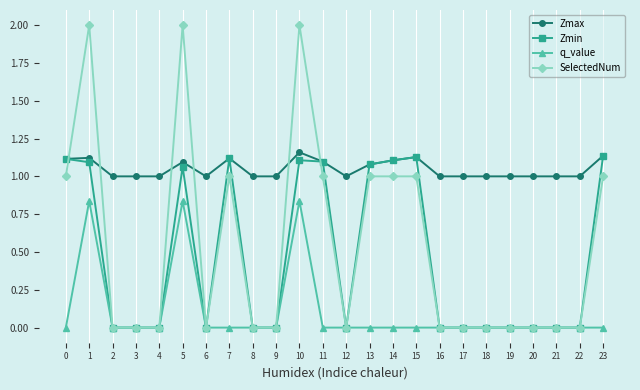

Which series has the largest range (max minus min)?

SelectedNum